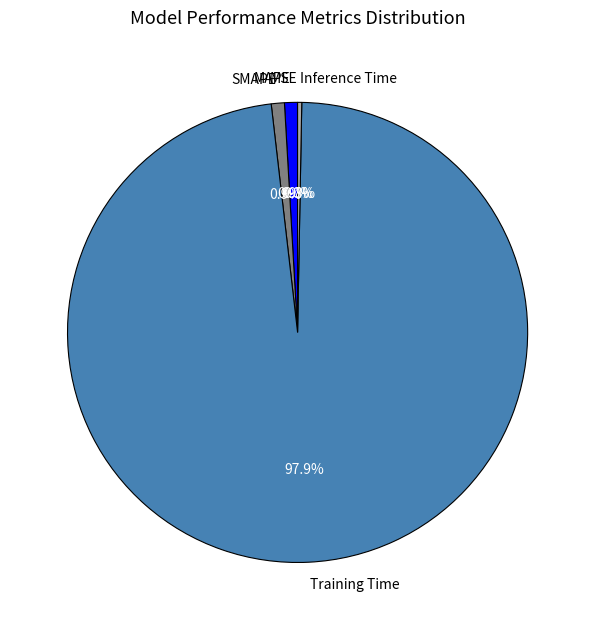

Which category has the biggest portion of the pie?

Training Time